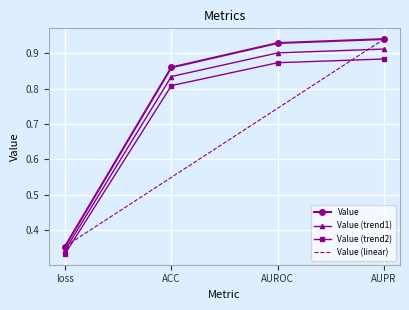

True or false: there are more than 0 points higher than both neighbors.

False